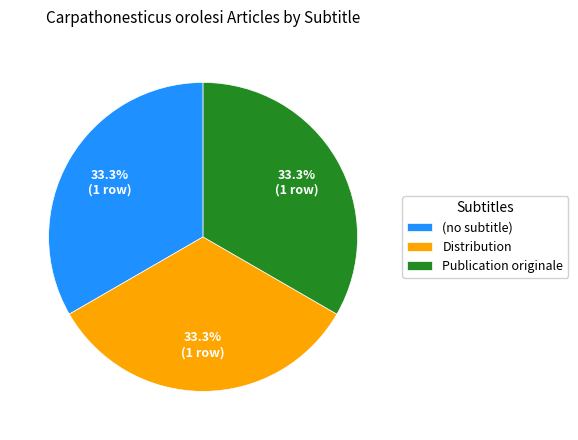

To the nearest percent, what is the average slice percentage?

33%